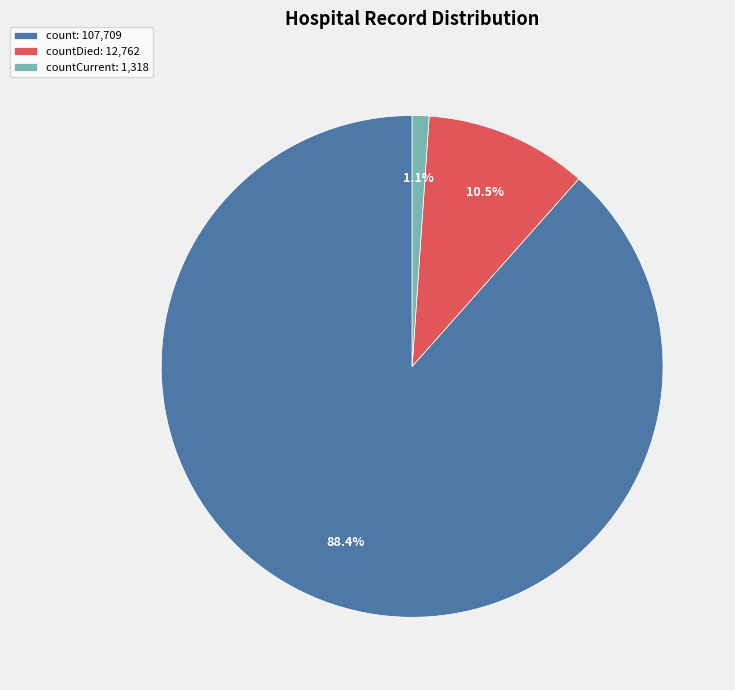

Rank the categories by value from highest to lowest.

count: 107,709, countDied: 12,762, countCurrent: 1,318